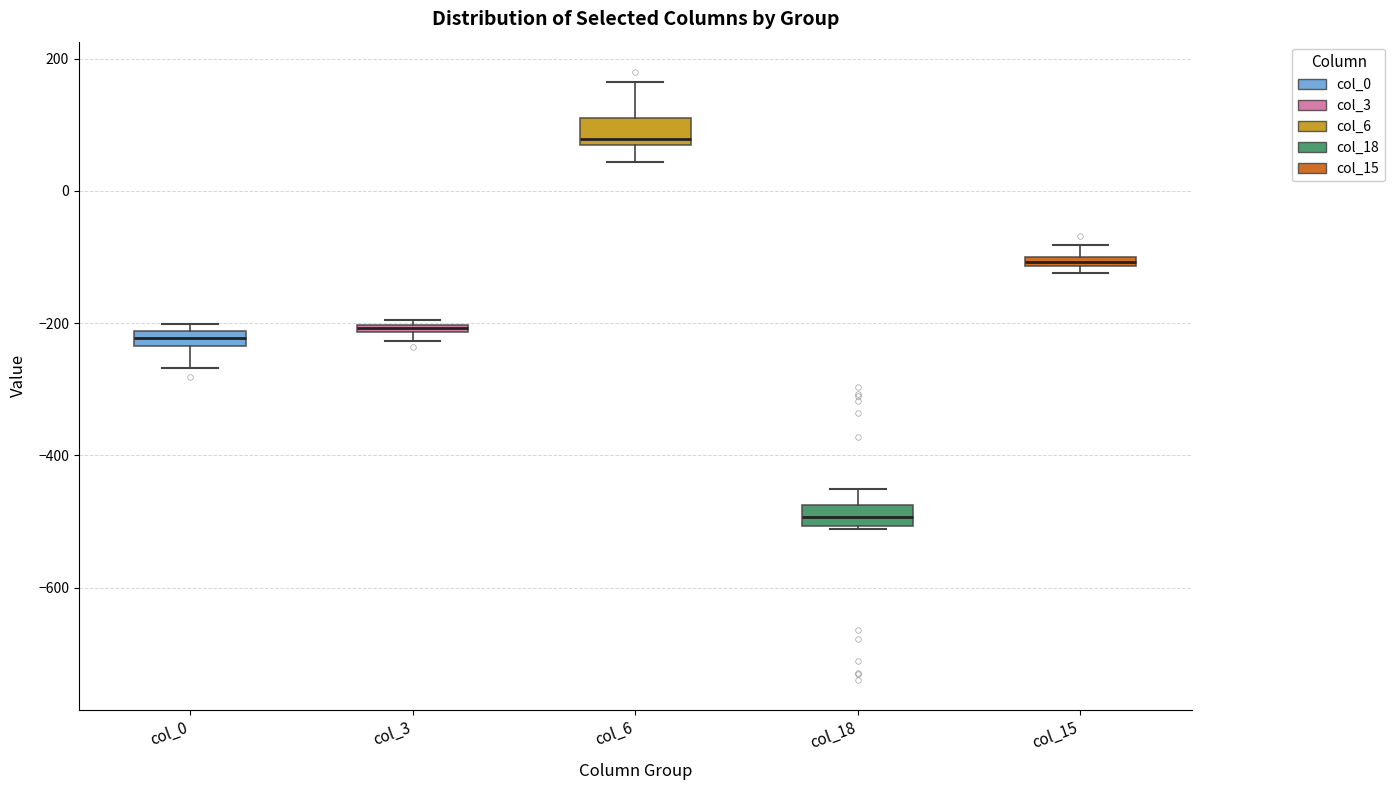

Which box's median line is the lowest?

col_18